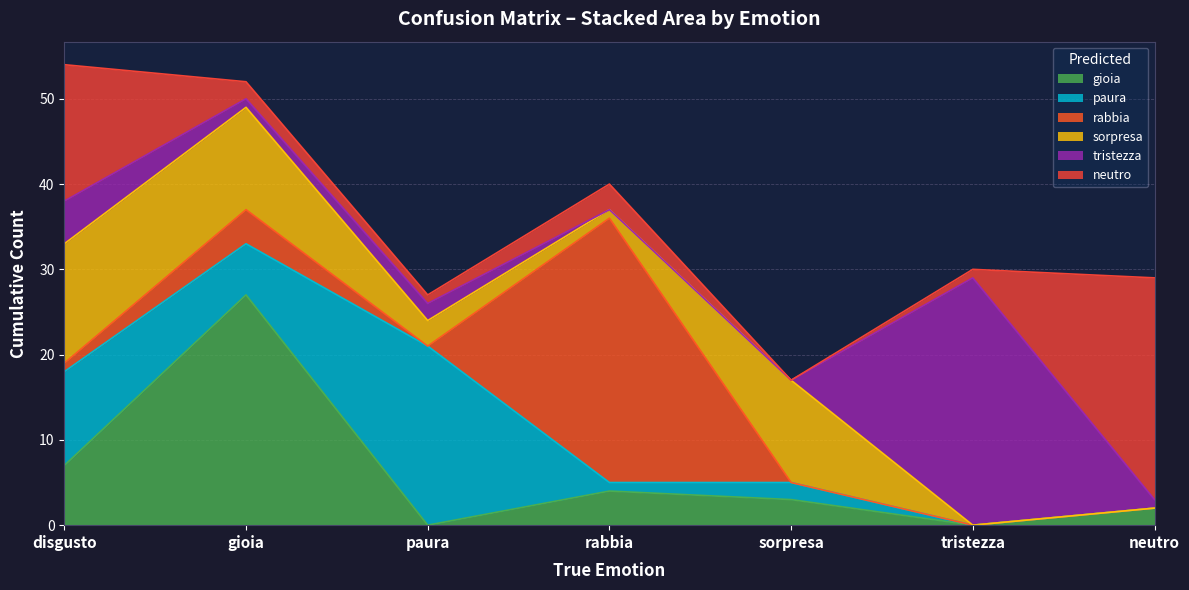

Count the number of data series in this chart.

6